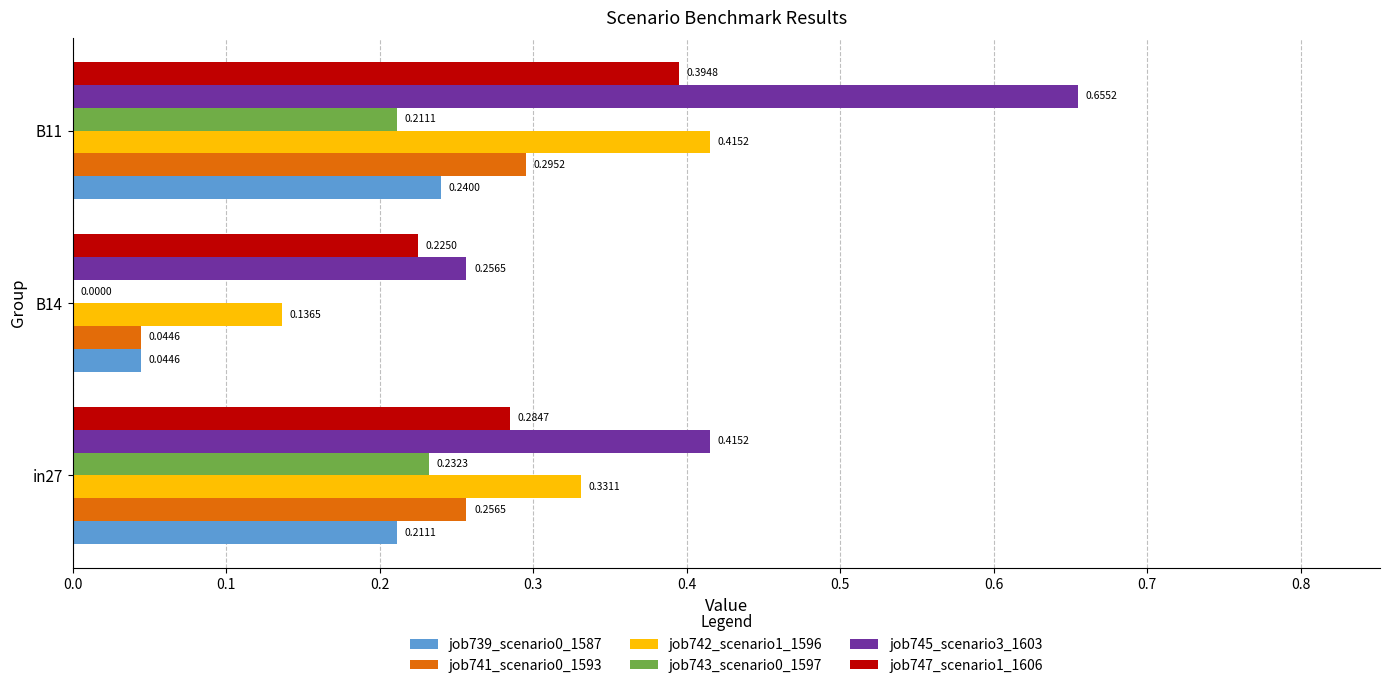

How many series are shown in this chart?

6